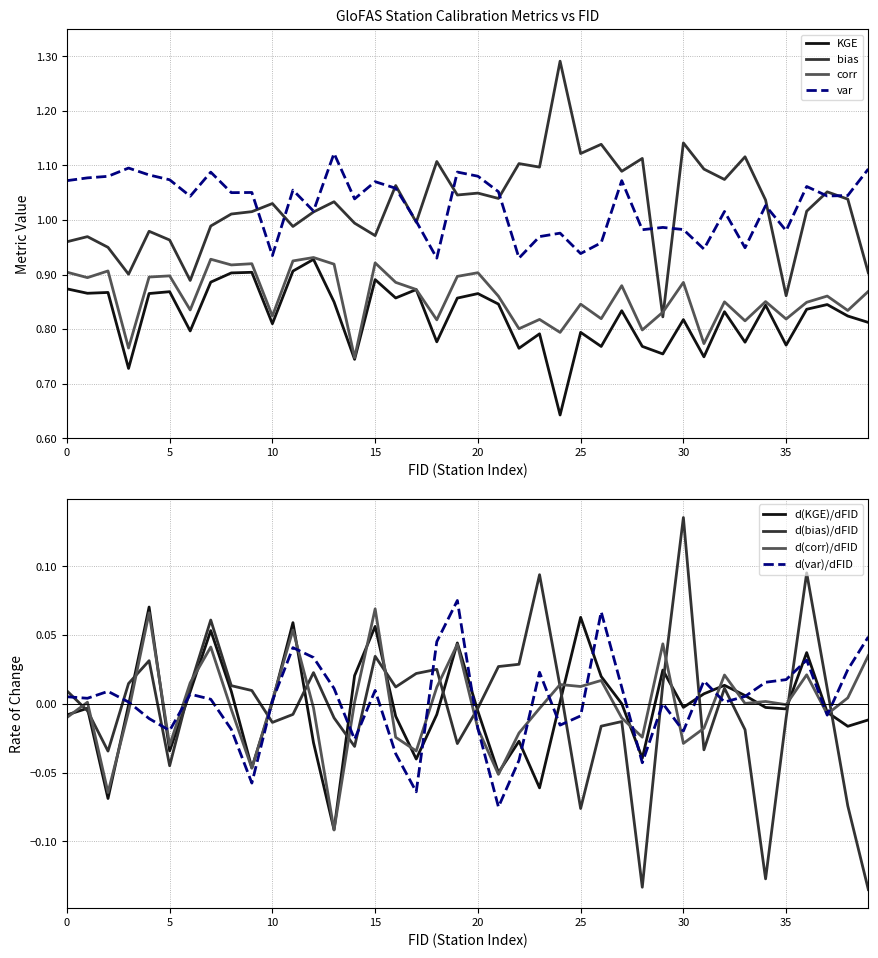

Rank the series at 12 from highest to lowest value.

var, bias, corr, KGE